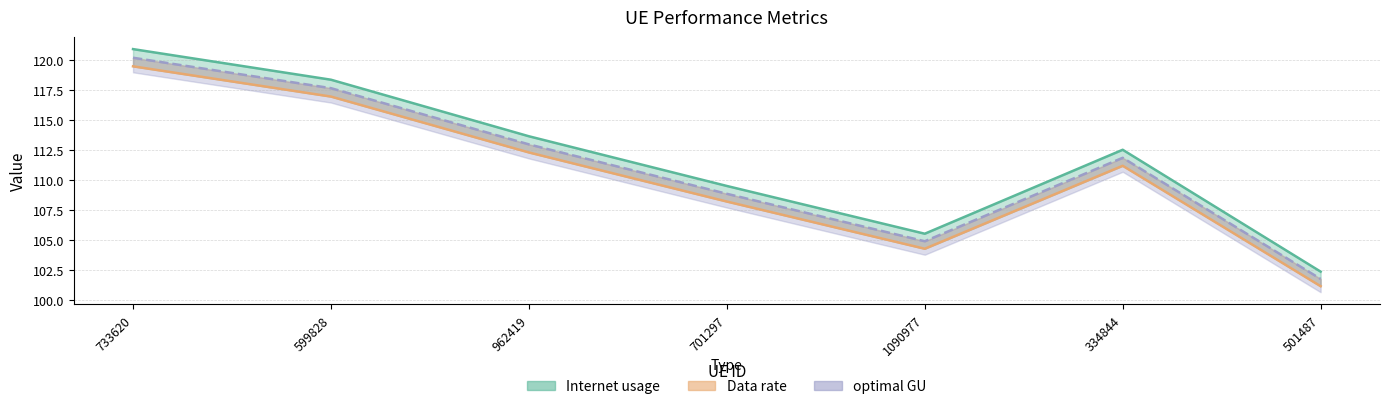

True or false: optimal GU and Internet usage intersect in this chart.

False